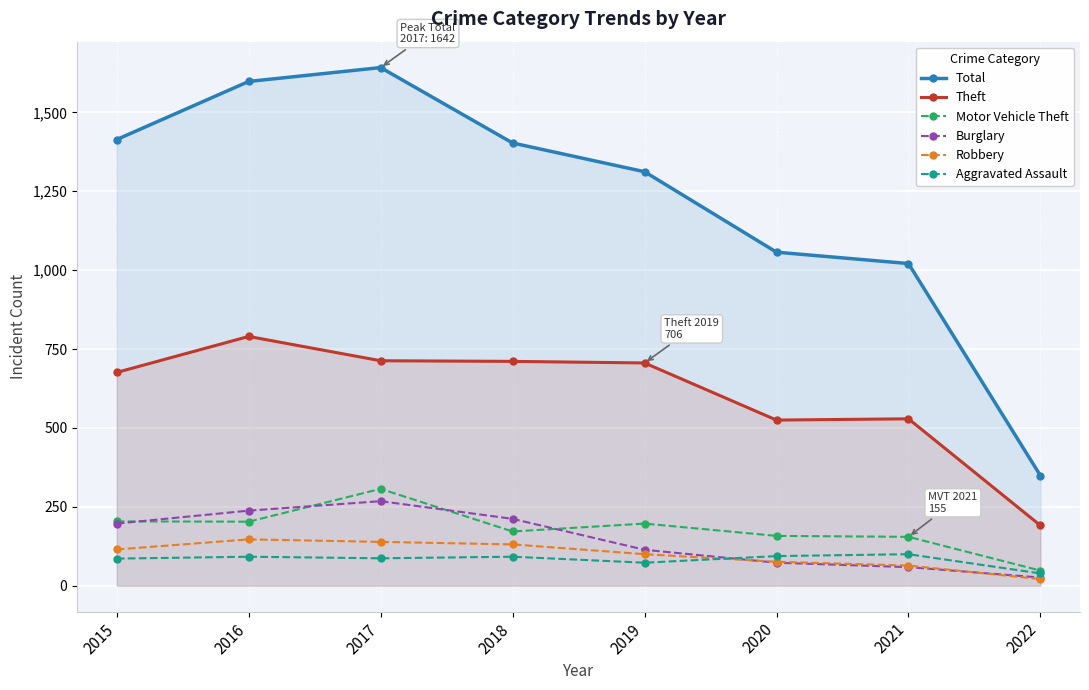

Read the Total value at 2021, to the nearest 50.

1000